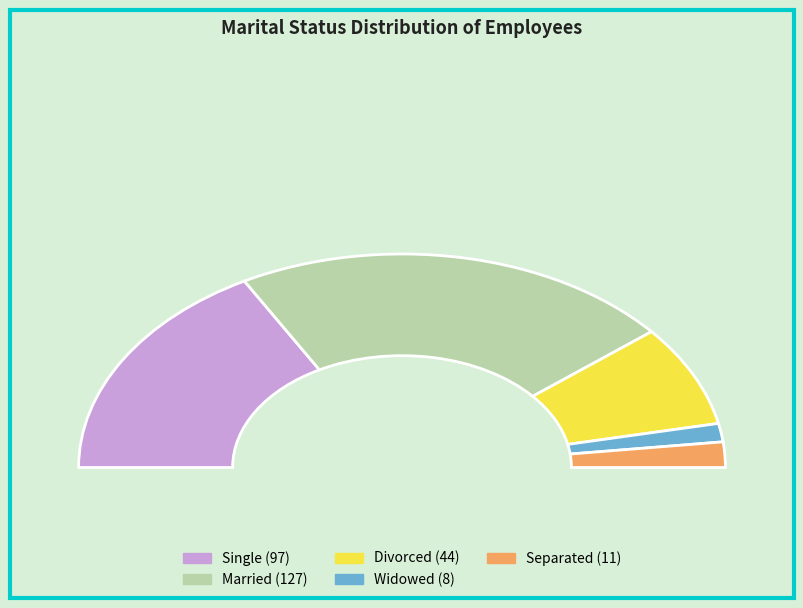

Count the number of slices in the pie.

5